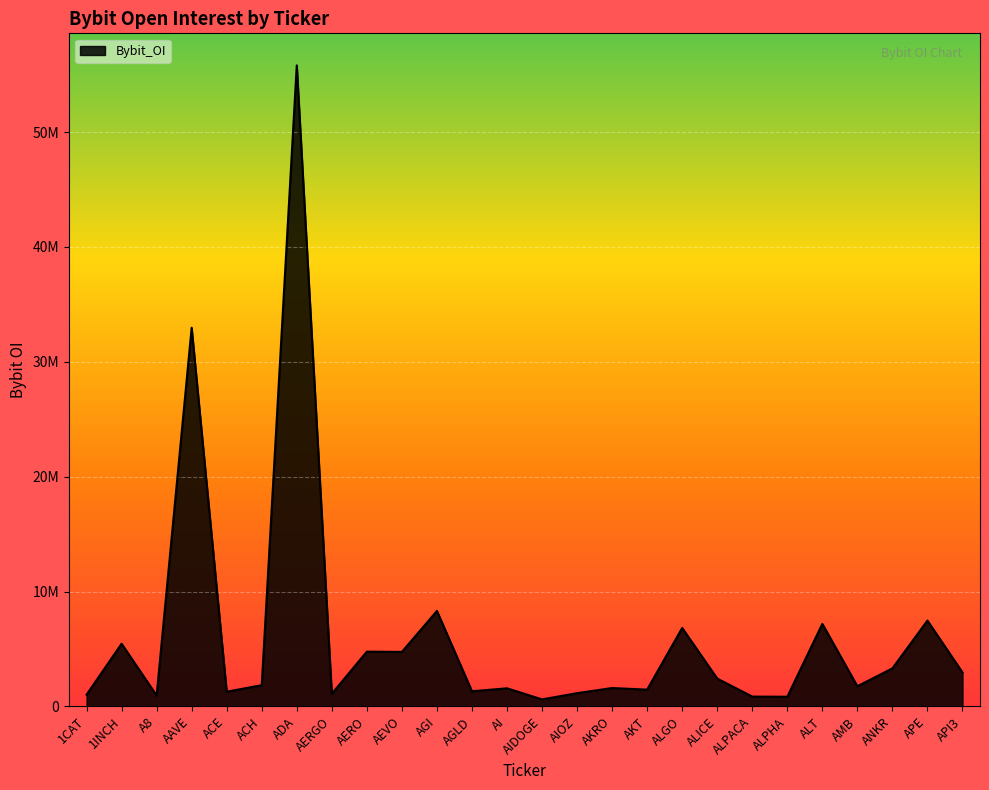

What is the change in value from AEVO to ALGO?

+2085135